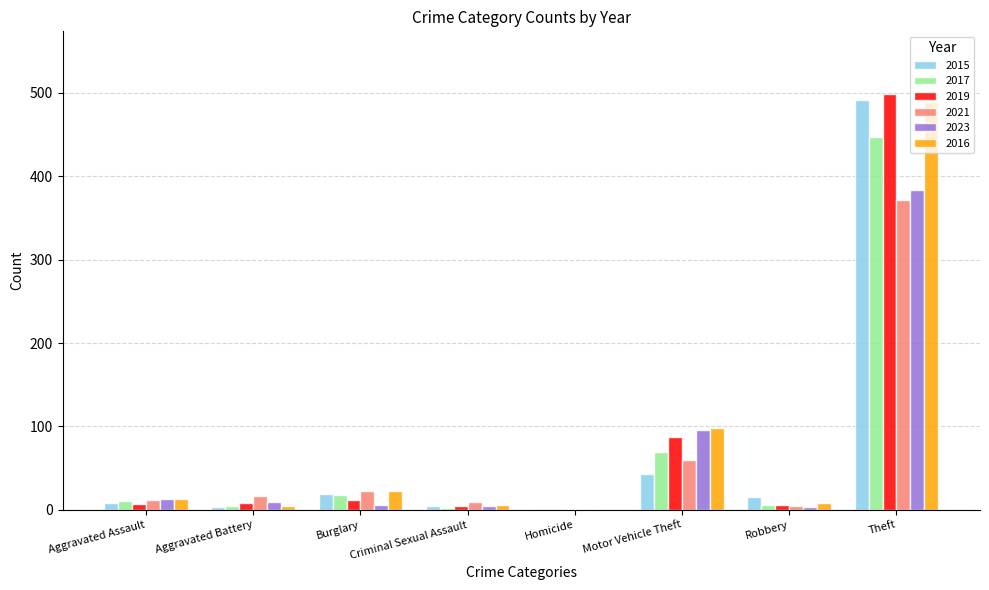

Count the number of categories in the chart.

8